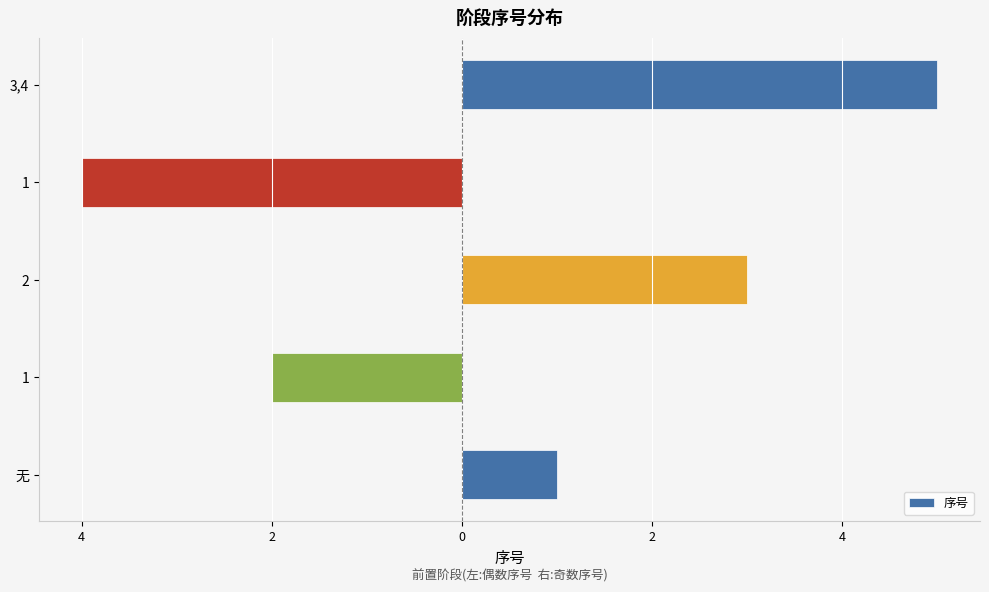

Are the bars horizontal?

Yes